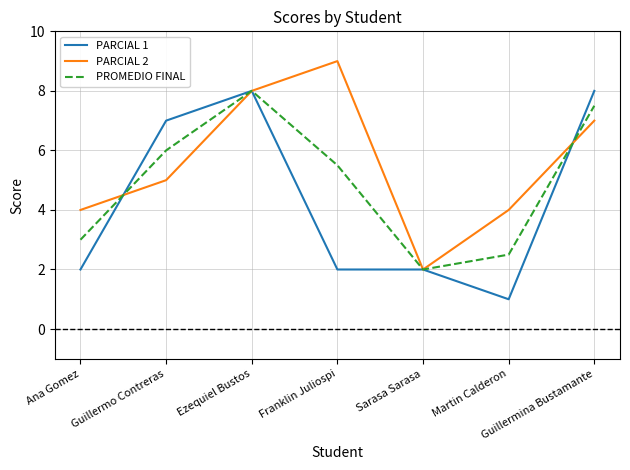

At which category is the sum across all series the highest?

Ezequiel Bustos